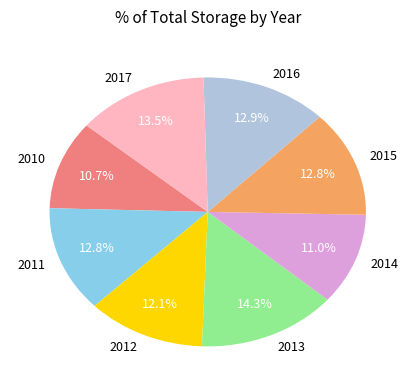

To the nearest percent, what is the average slice percentage?

12%